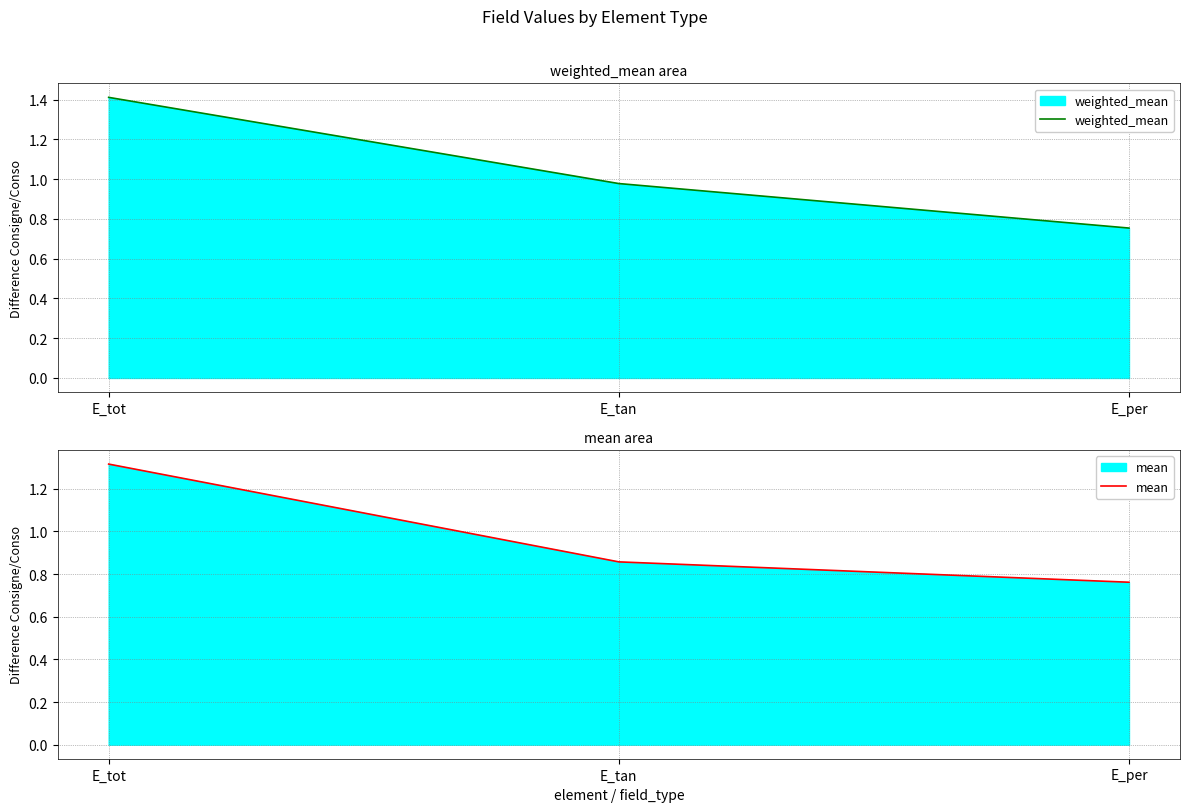

What are all the series names shown in the legend?

weighted_mean, mean